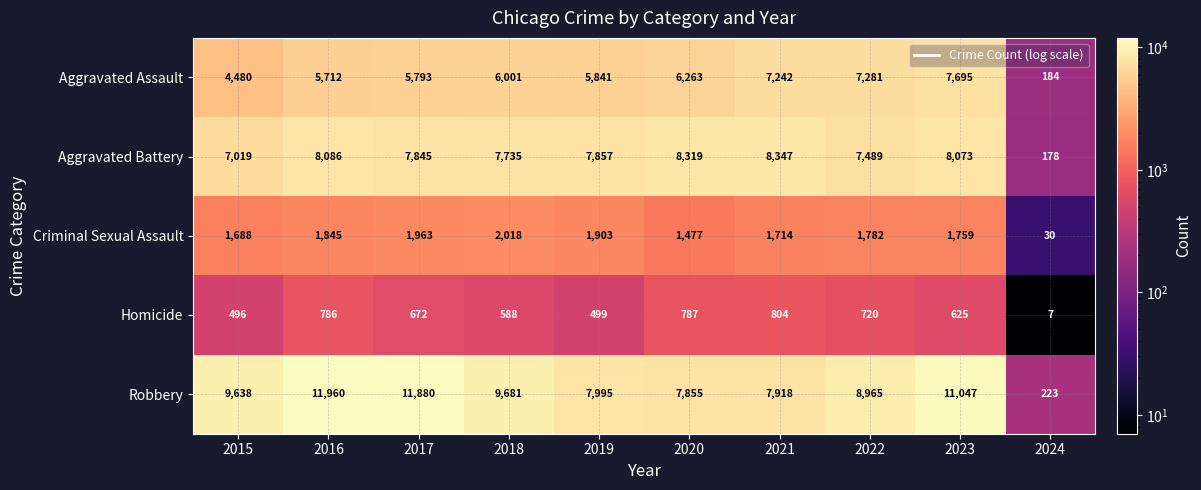

What is the total value across all series at 2020?

24701